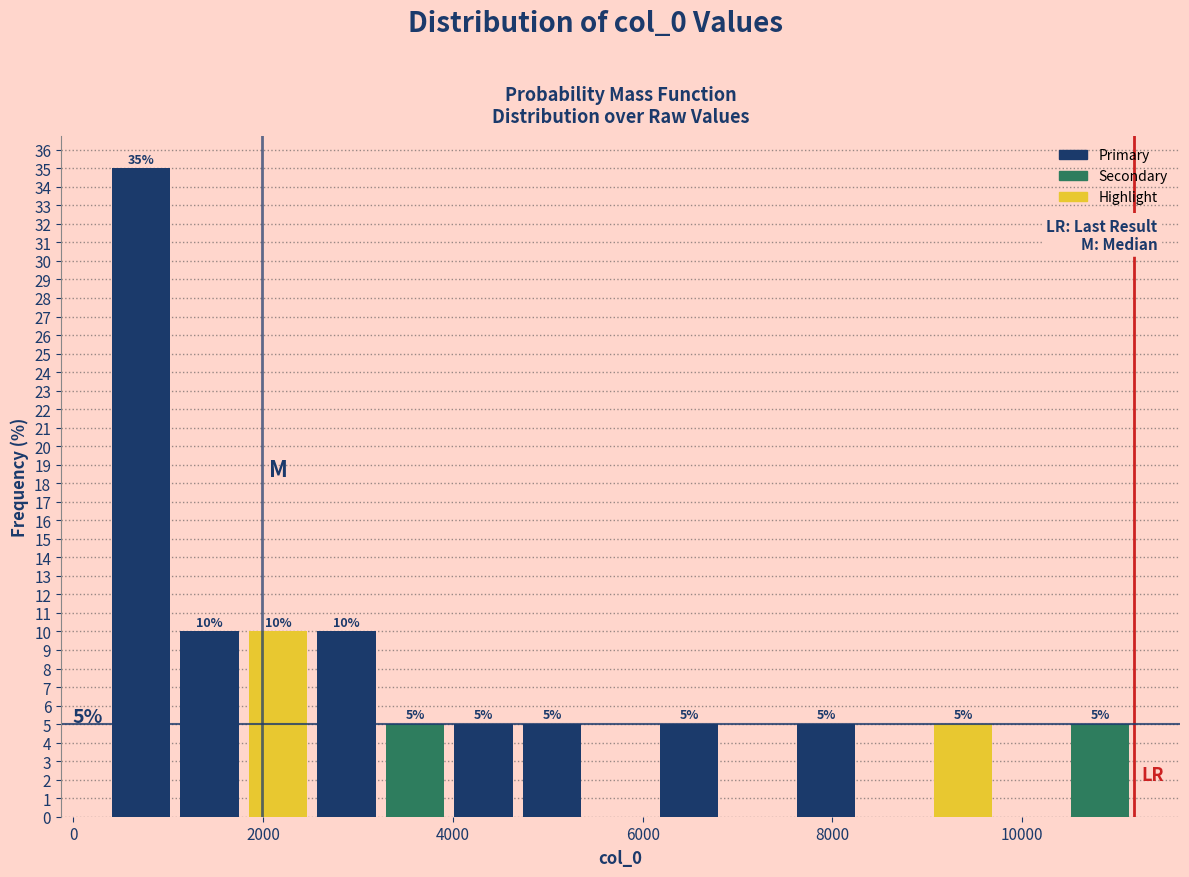

Around what value on the x-axis is the tallest bar? Give the approximate position of its centre, as read against the axis.

800